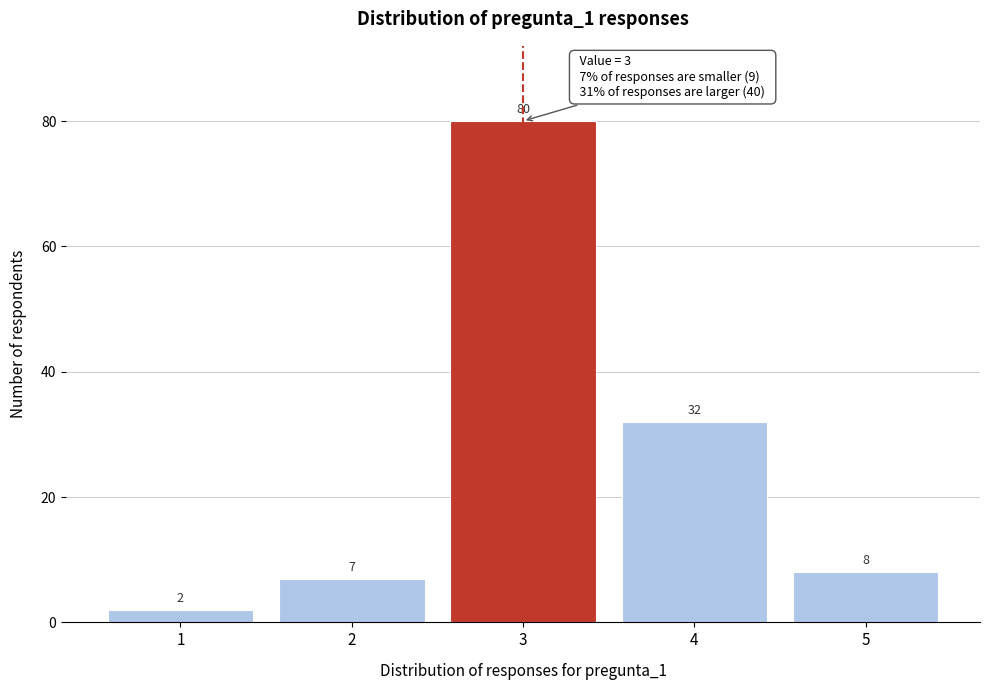

What is the height of the bar covering 2.5 to 3.5 on the x-axis?

80